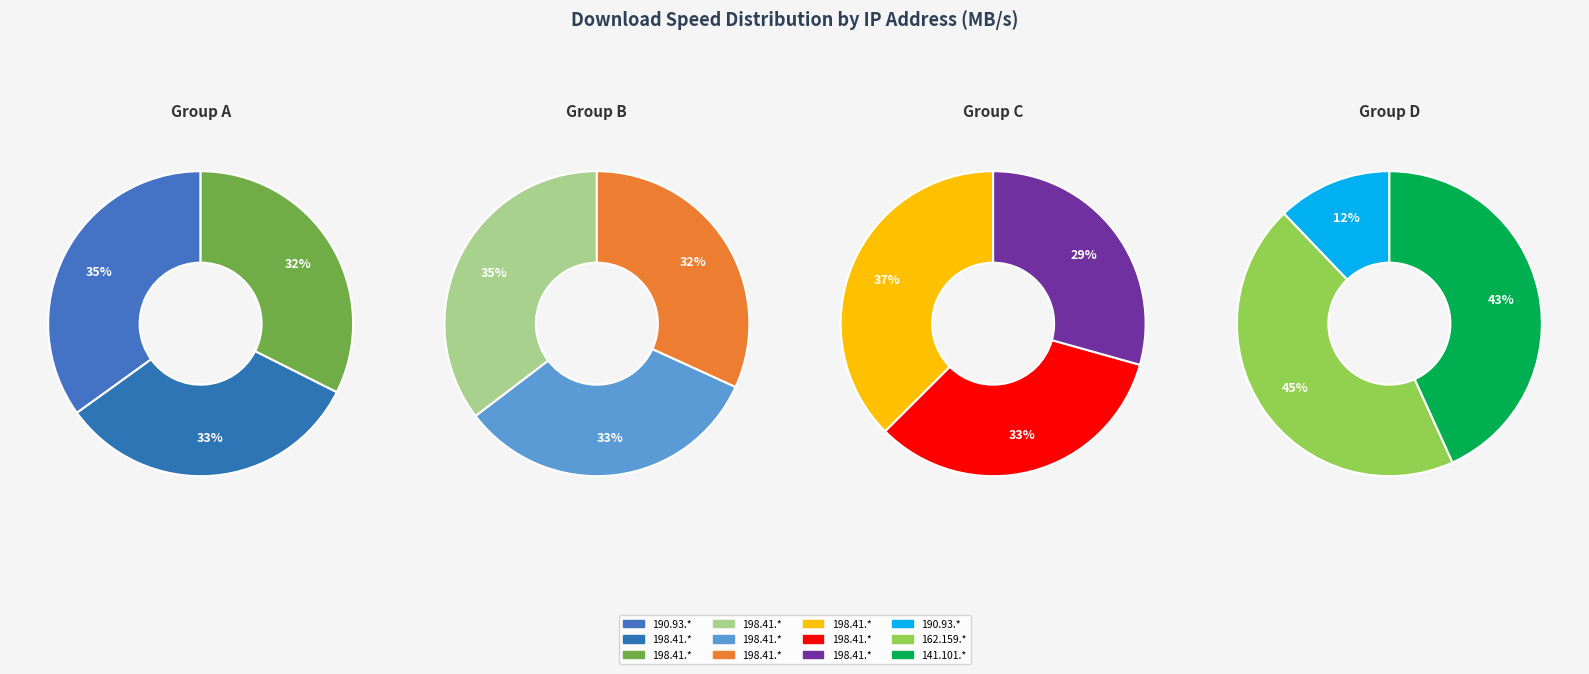

What portion of the pie excludes 198.41.195.172?

91.9%